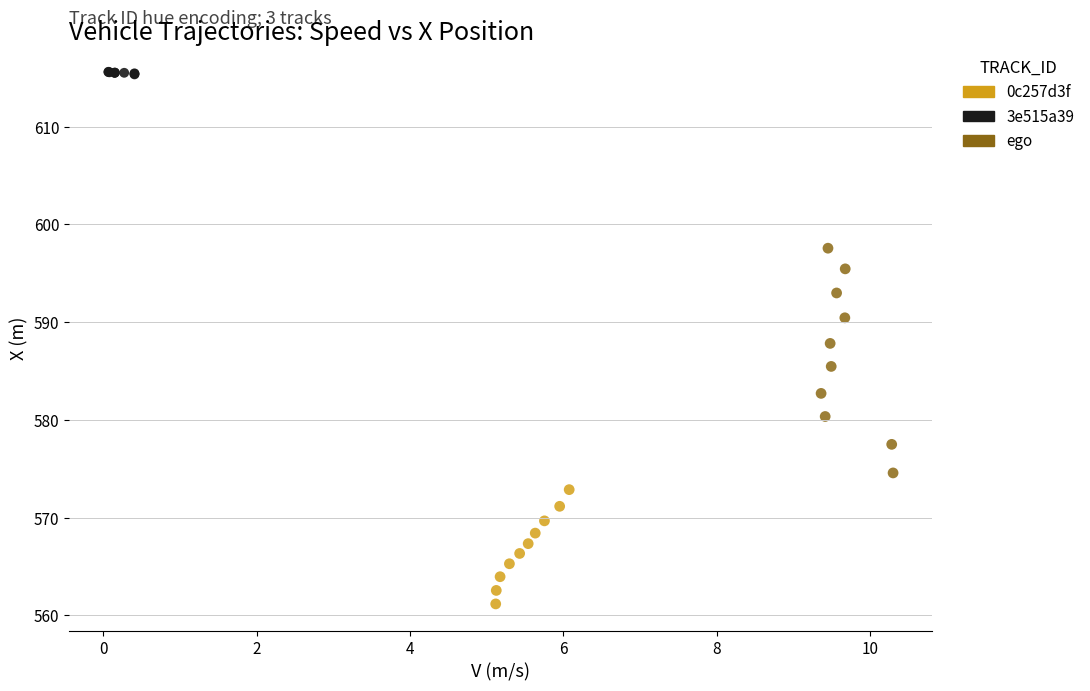

Which series contains the highest Y value?

3e515a39